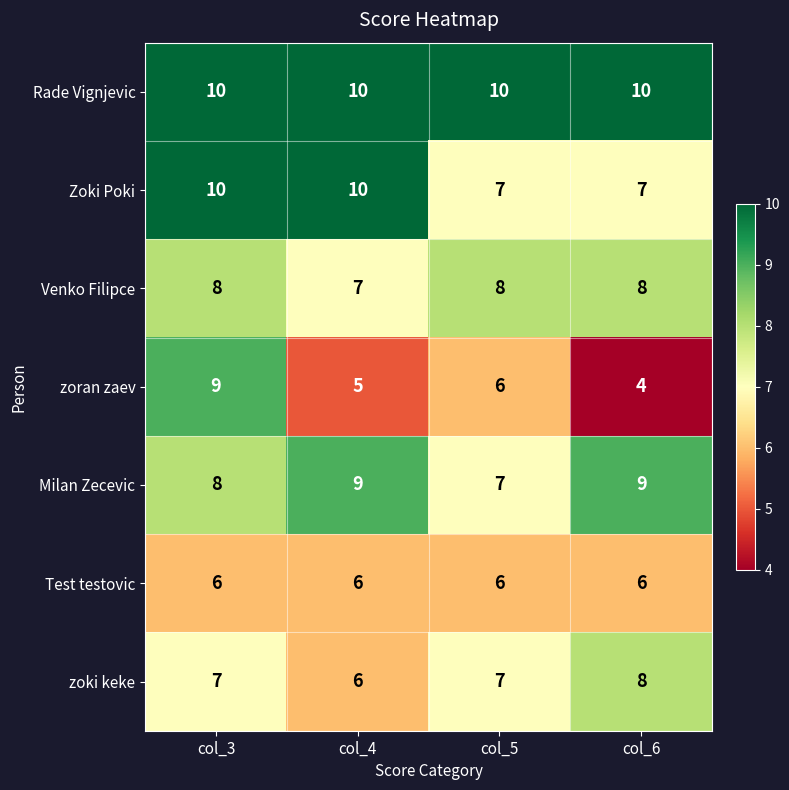

Reading right to left, list all the values displayed in this chart.

Rade Vignjevic: 10	10	10	10
Zoki Poki: 7	7	10	10
Venko Filipce: 8	8	7	8
zoran zaev: 4	6	5	9
Milan Zecevic: 9	7	9	8
Test testovic: 6	6	6	6
zoki keke: 8	7	6	7